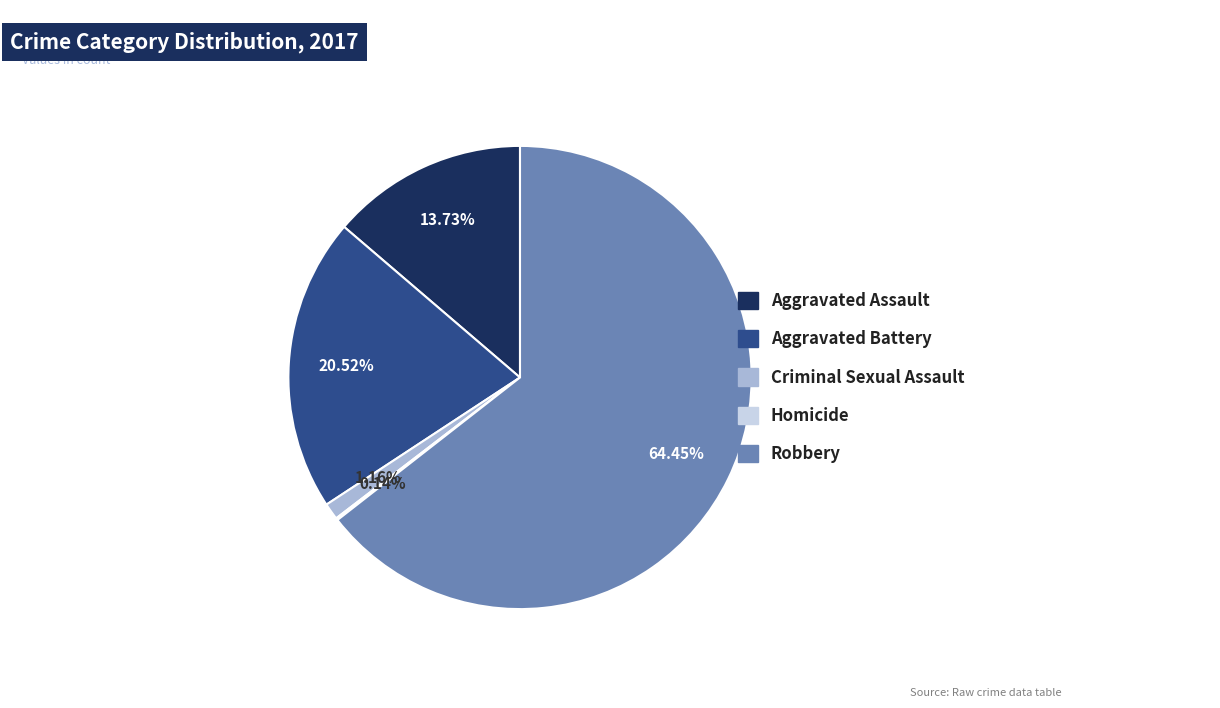

Do Aggravated Battery and Robbery together represent more than half of the pie?

Yes